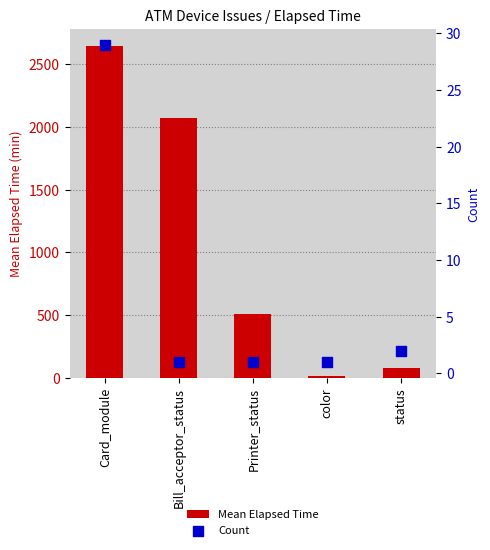

Which series has the largest total across all categories?

Mean Elapsed Time